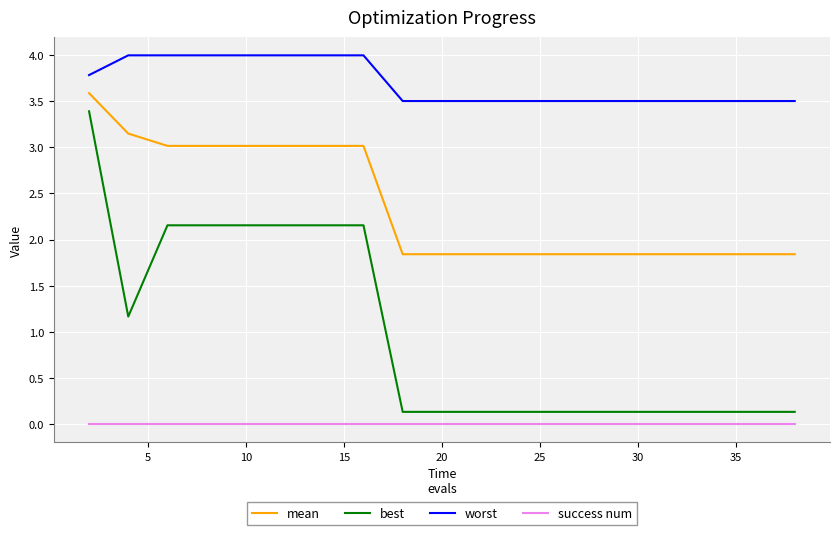

What is the maximum value for best?

3.4